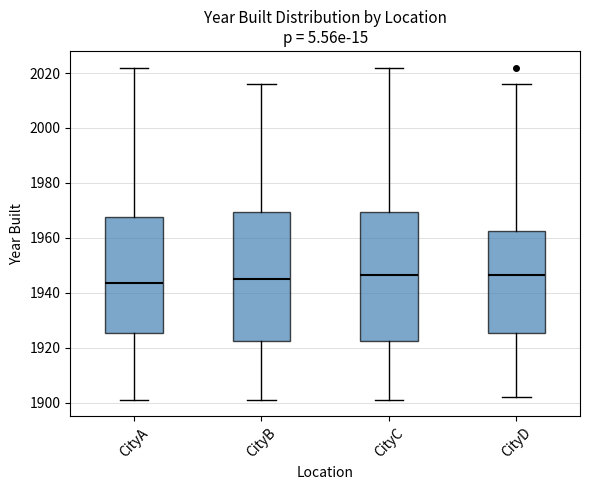

Reading left to right, read every box against the y-axis: the position of its median line, the range the box covers, and the ends of its whiskers. The values are not printed on the chart, so give them approximately, as read against the axis.

CityA: median 1944, box 1926 to 1968, whiskers 1902 to 2022
CityB: median 1946, box 1922 to 1970, whiskers 1902 to 2016
CityC: median 1946, box 1922 to 1970, whiskers 1902 to 2022
CityD: median 1946, box 1926 to 1962, whiskers 1902 to 2016